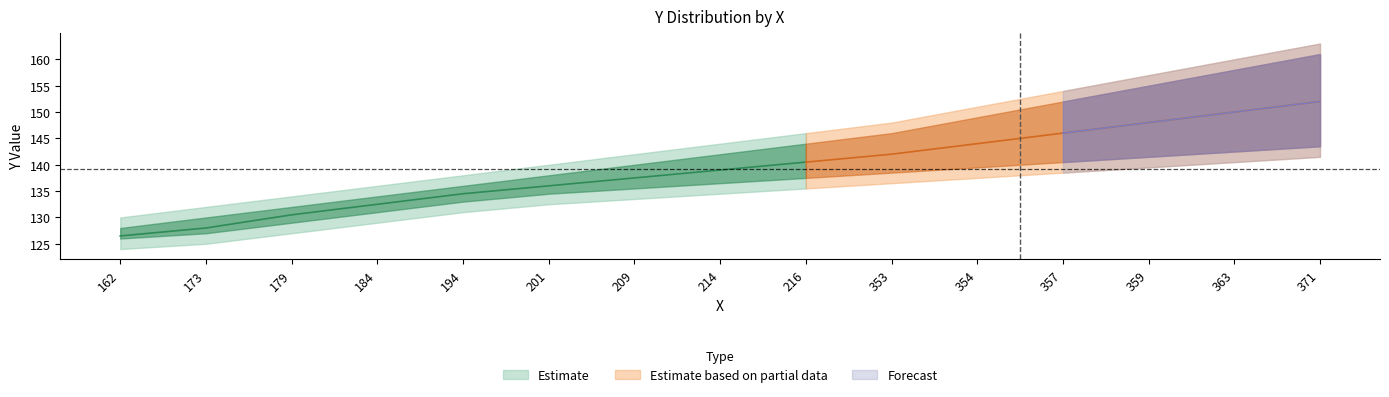

Reading left to right, what are all the values shown in this chart?

Y_mean: 126.5	128.0	130.5	132.5	134.5	136.0	137.5	139.0	140.5	142.0	144.0	146.0	148.0	150.0	152.0
Y_upper: 130.0	132.0	134.0	136.0	138.0	140.0	142.0	144.0	146.0	148.0	151.0	154.0	157.0	160.0	163.0
Y_lower: 124.0	125.0	127.0	129.0	131.0	132.5	133.5	134.5	135.5	136.5	137.5	138.5	139.5	140.5	141.5
X_bins: 162.0	173.0	179.0	184.0	194.0	201.0	209.0	214.0	216.0	353.0	354.0	357.0	359.0	363.0	371.0